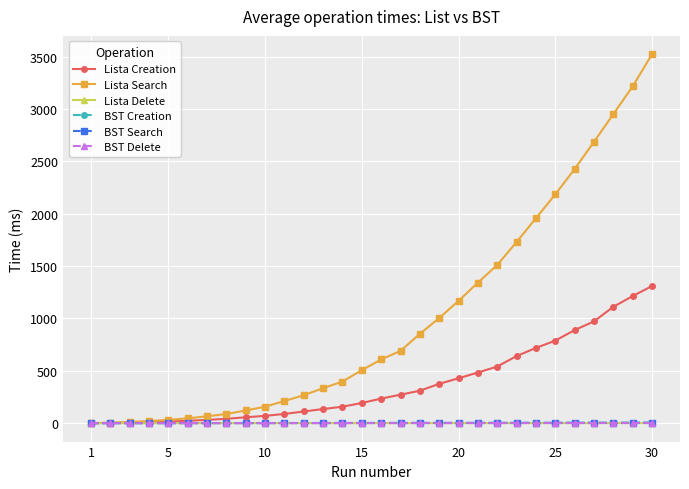

What is the average value of the BST Delete series?

0.5